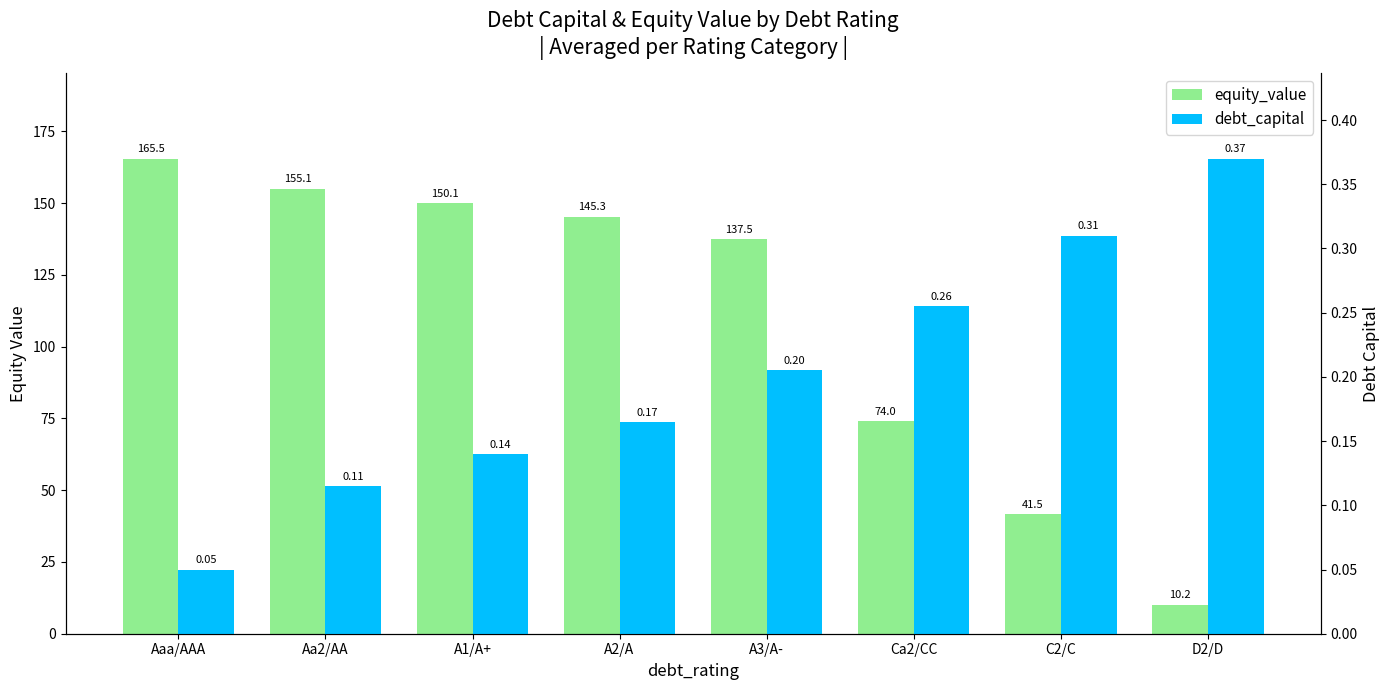

Between Ca2/CC and C2/C, which series saw the biggest shift?

equity_value